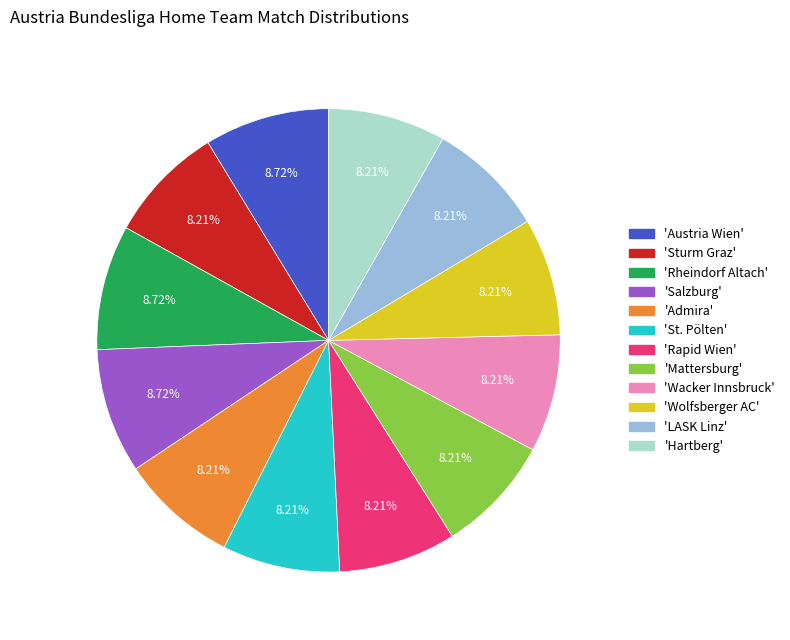

Is there a majority slice in this chart?

No